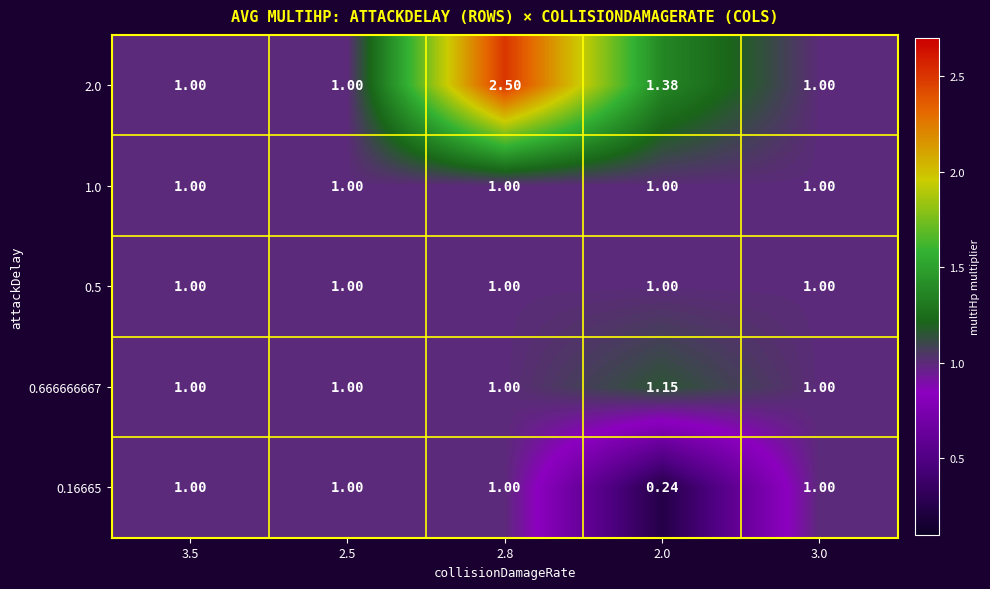

Reading left to right, what are all the values shown in this chart?

2.0: 3.5=1.0	2.5=1.0	2.8=2.5	2.0=1.4	3.0=1.0
1.0: 3.5=1.0	2.5=1.0	2.8=1.0	2.0=1.0	3.0=1.0
0.5: 3.5=1.0	2.5=1.0	2.8=1.0	2.0=1.0	3.0=1.0
0.666666667: 3.5=1.0	2.5=1.0	2.8=1.0	2.0=1.1	3.0=1.0
0.16665: 3.5=1.0	2.5=1.0	2.8=1.0	2.0=0.2	3.0=1.0